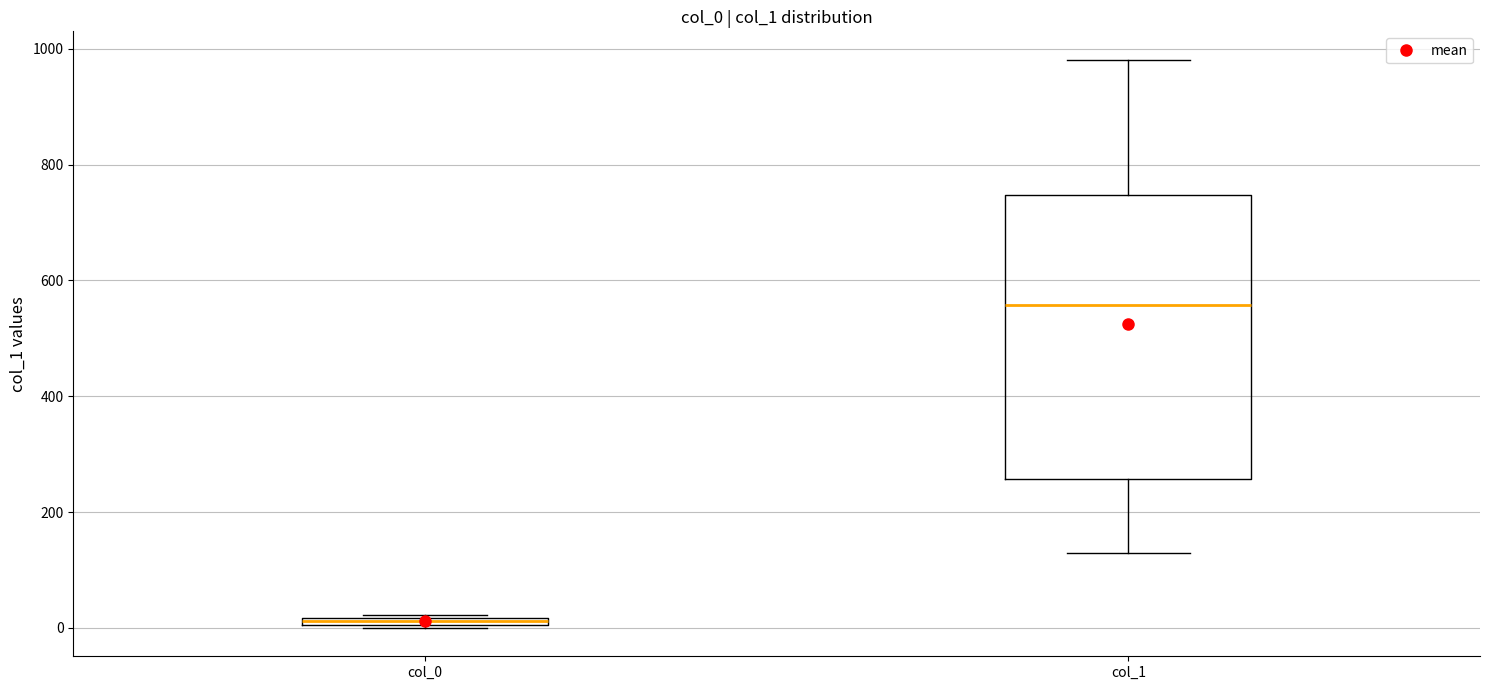

Comparing the boxes themselves (not the whiskers), which one is the tallest?

col_1